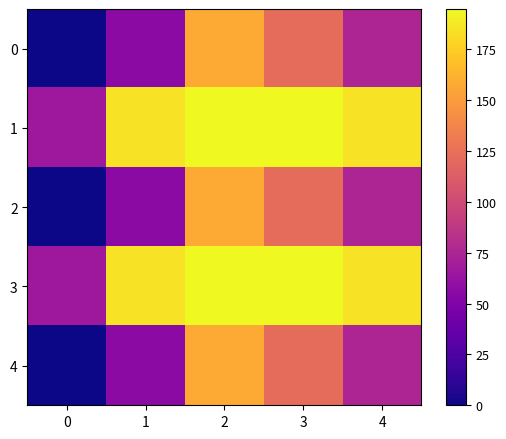

Reading left to right, extract all data points from this chart.

0: 0=0.0	1=56.9	2=158.1	3=121.9	4=75.2
1: 0=66.0	1=184.7	2=194.8	3=194.8	4=184.7
2: 0=0.0	1=56.9	2=158.1	3=121.9	4=75.2
3: 0=66.0	1=184.7	2=194.8	3=194.8	4=184.7
4: 0=0.0	1=56.9	2=158.1	3=121.9	4=75.2